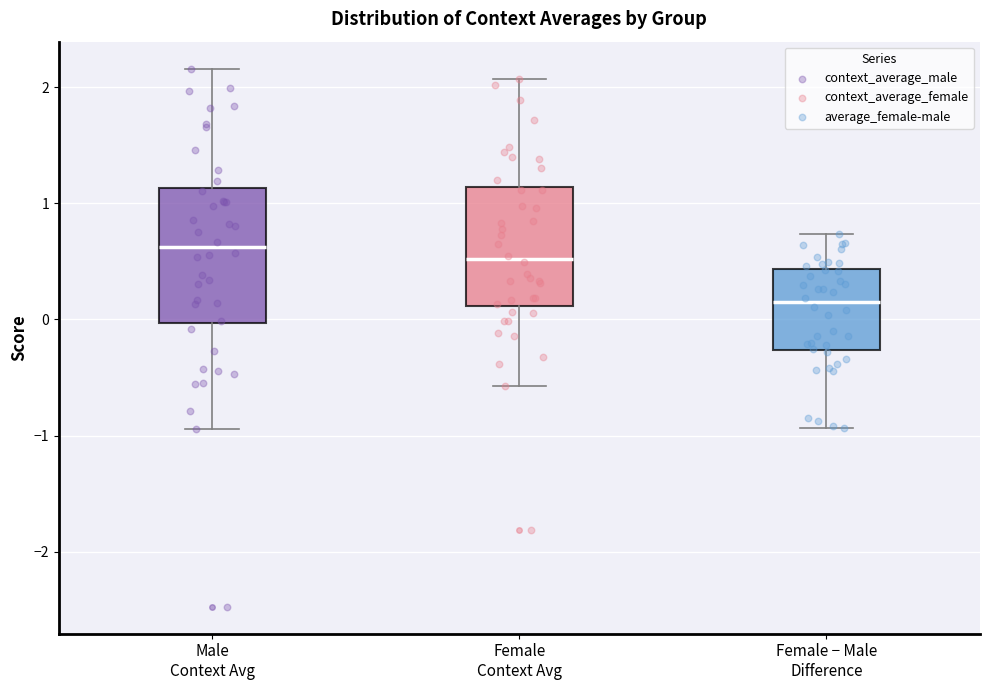

Which box's median line is the highest?

Male Context Avg